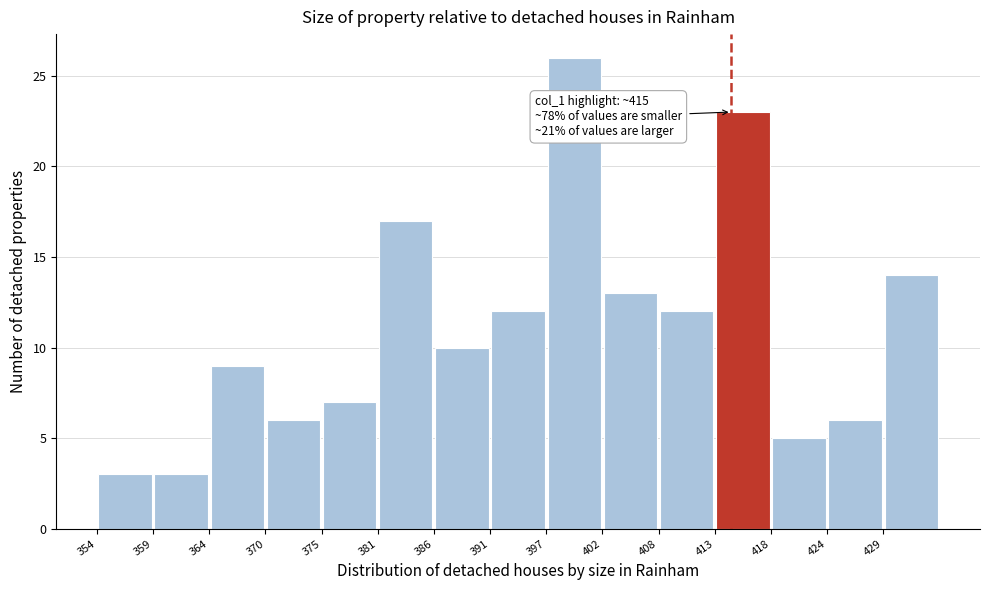

Which range on the x-axis has the tallest bar?

397.2 to 402.6